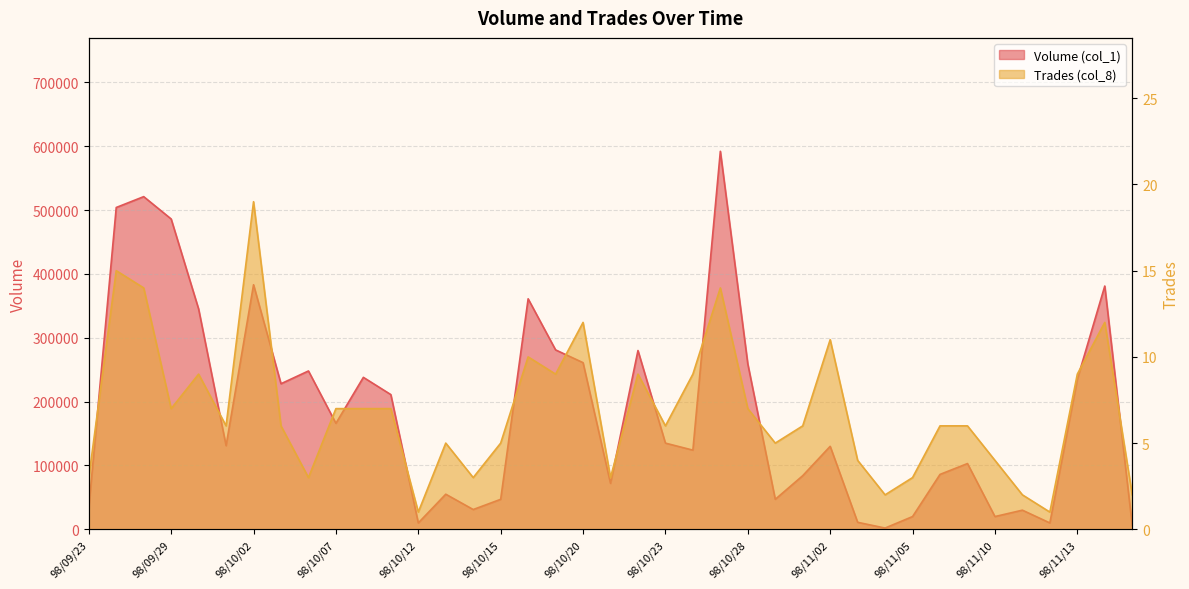

How many interior local peaks does the Volume (col_1) series have?

12